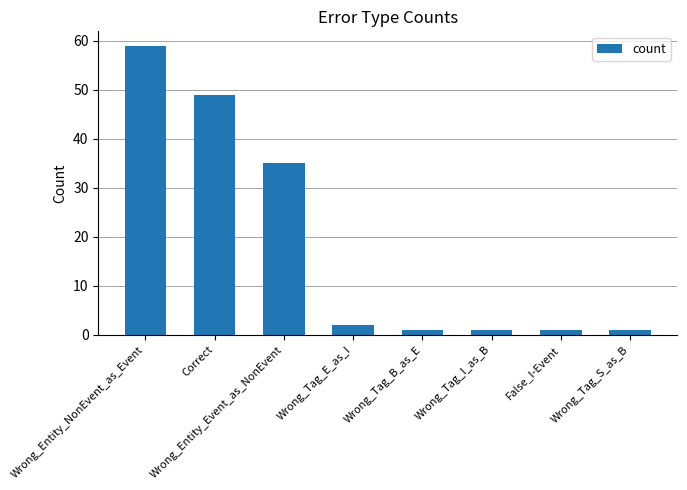

Is it true that the value at Wrong_Tag_E_as_I is 2?

True